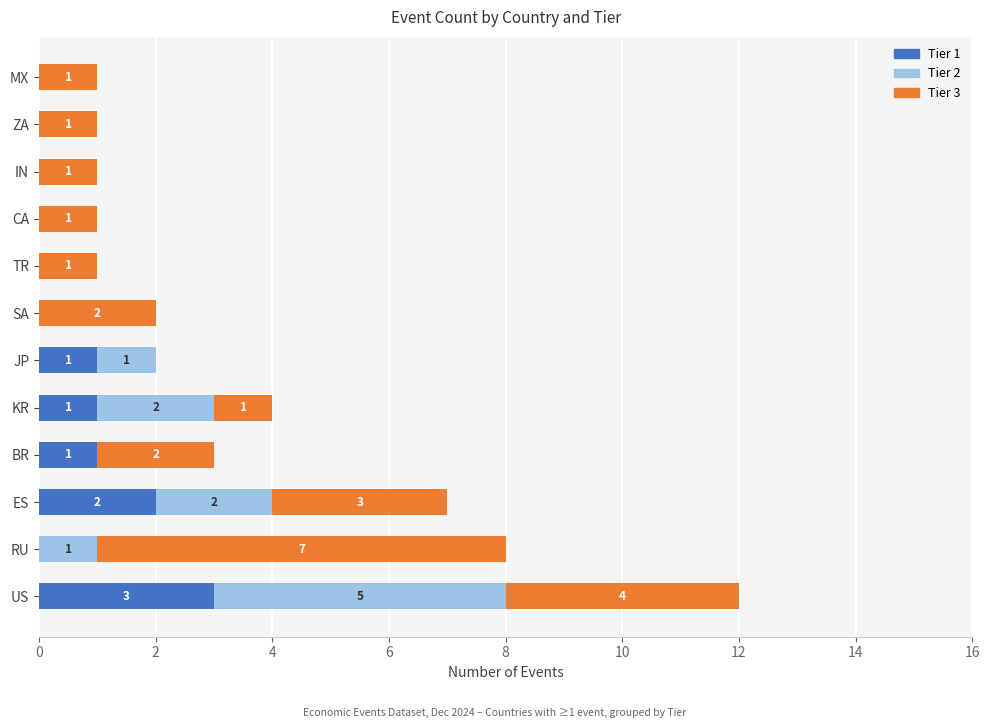

Count the number of categories in the chart.

12